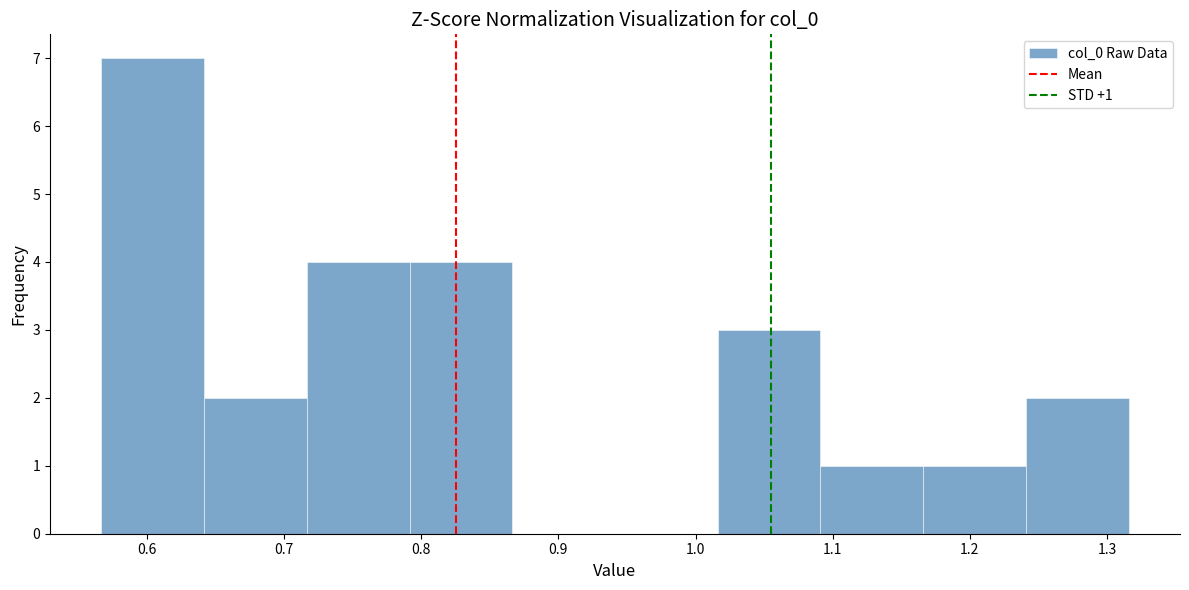

Over which range of the x-axis is the bar tallest?

0.57 to 0.64